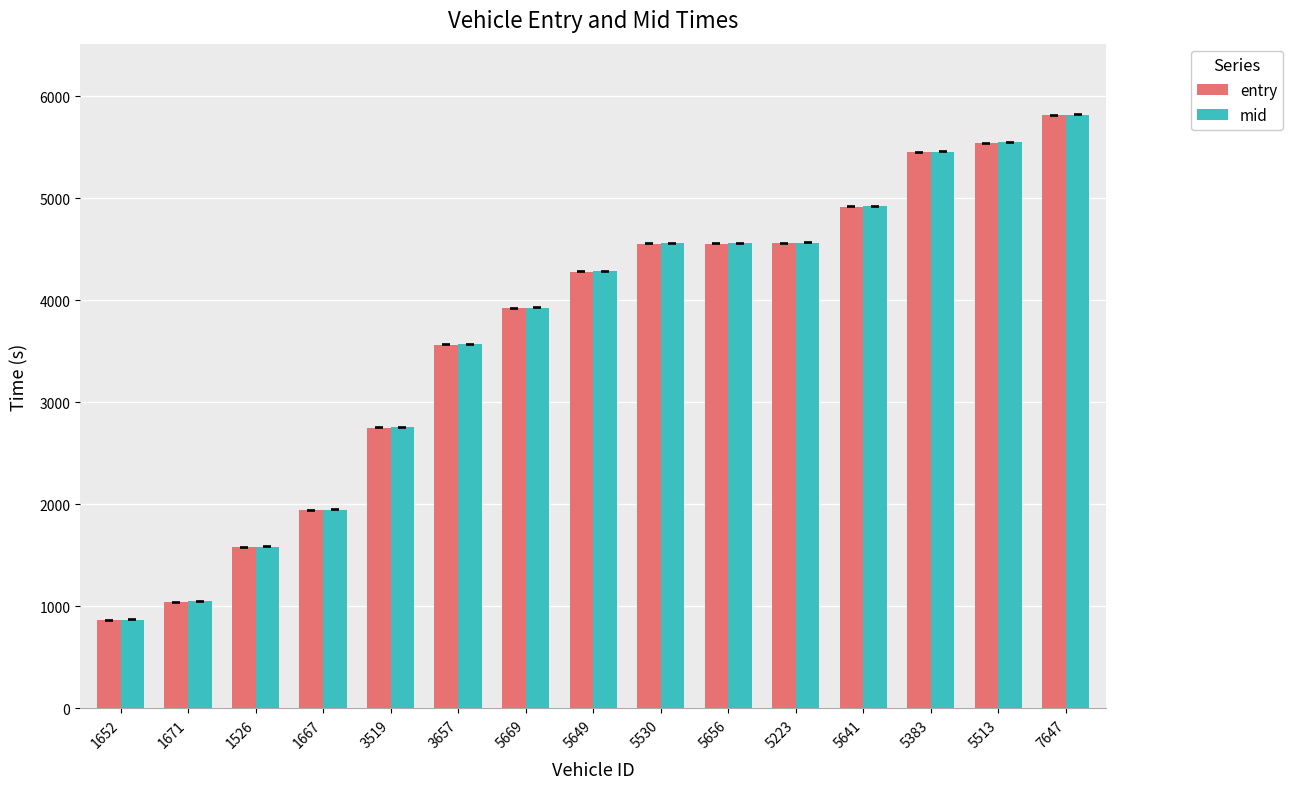

Which series has the widest spread of values?

entry